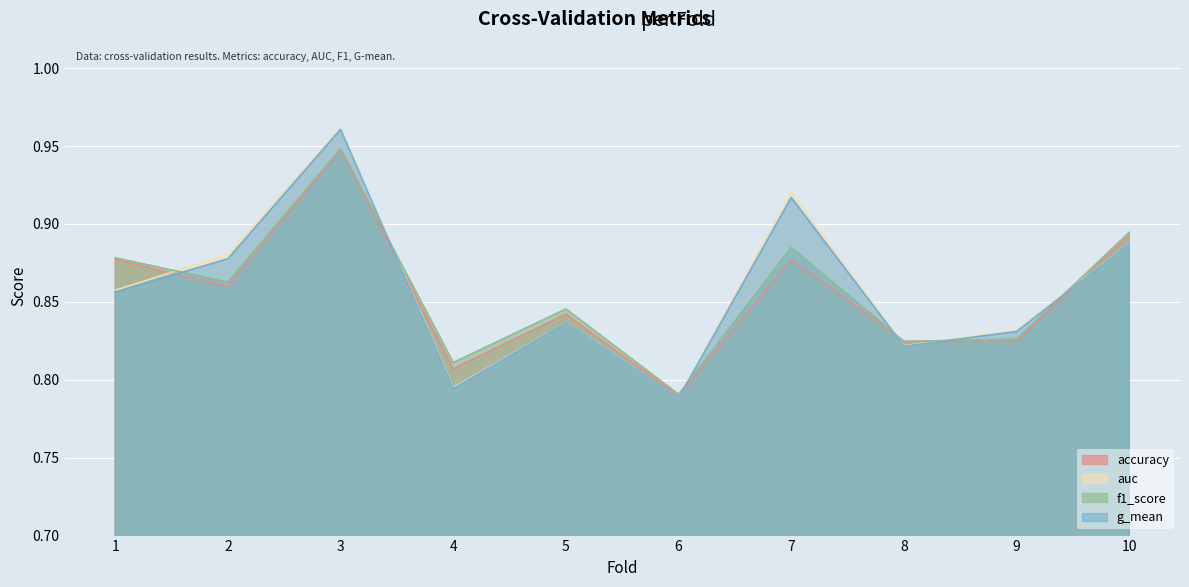

True or false: accuracy and auc cross at least once.

True